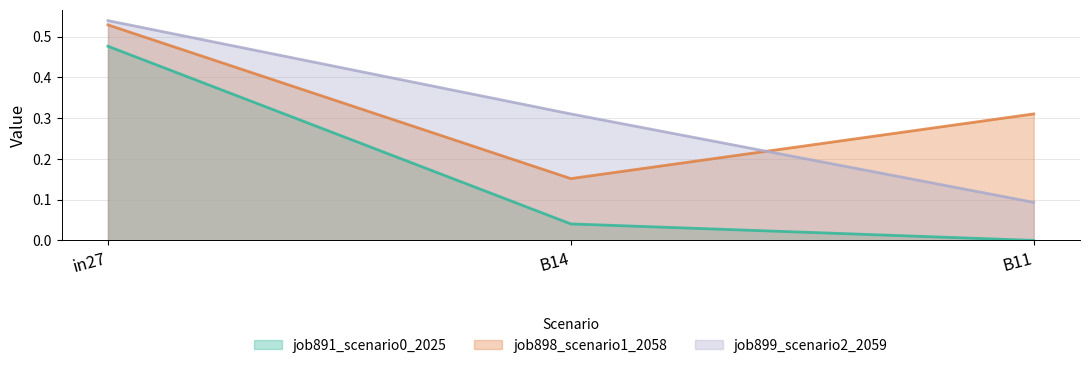

How many lines are shown in the chart?

3